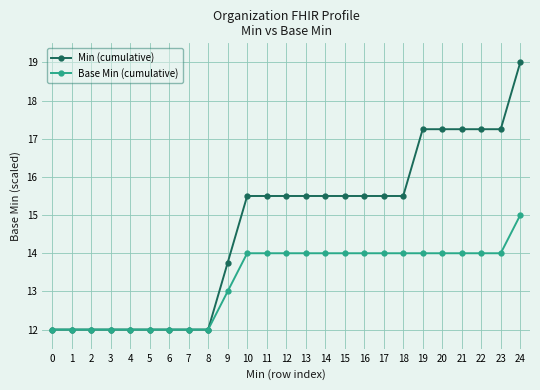

What is the value of the Min (cumulative) point at the 5th from the left?

12.0